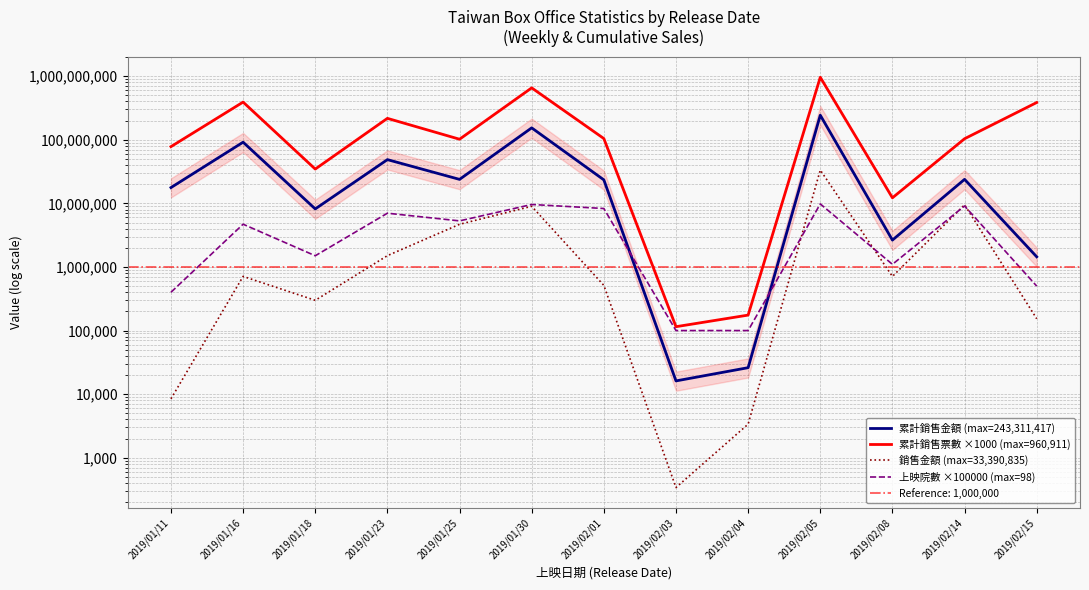

What value does the 上映院數 ×100000 (max=98) series have at 2019/02/08, to the nearest 100?

1100000